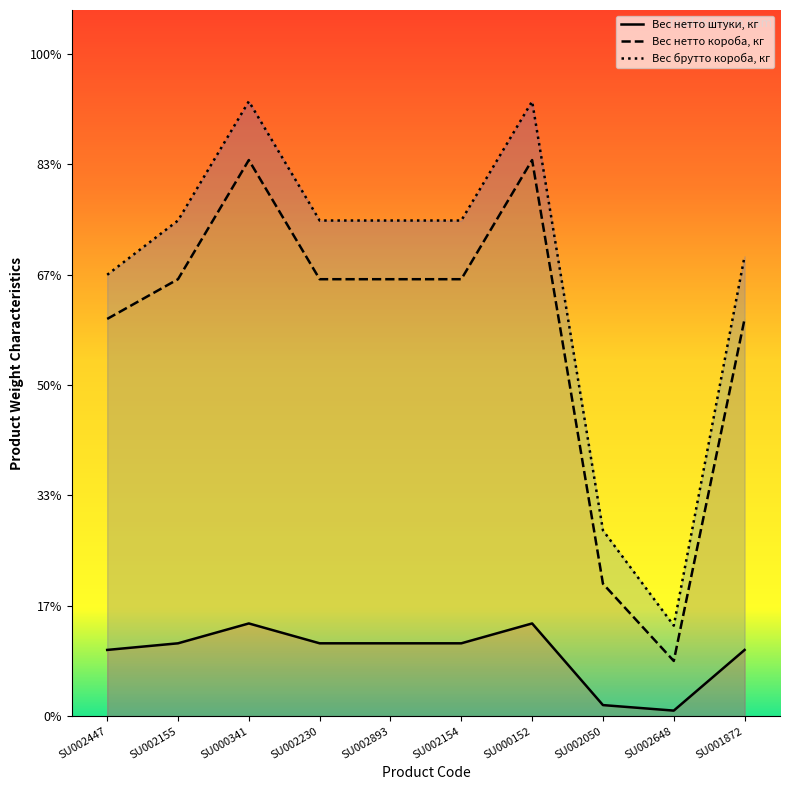

What is the highest value of the Вес нетто штуки, кг series?

0.4